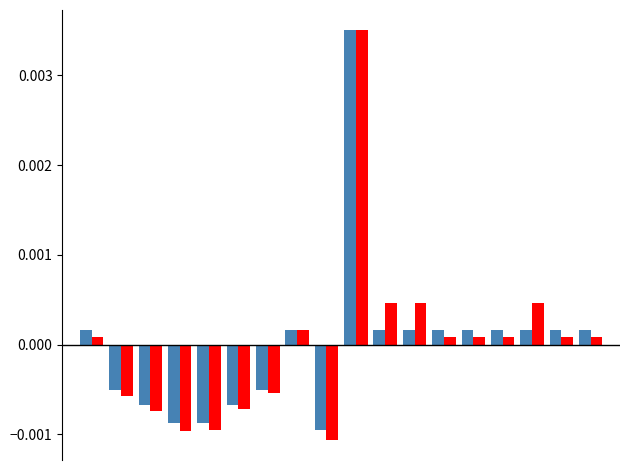

How many data points does each series have?

18